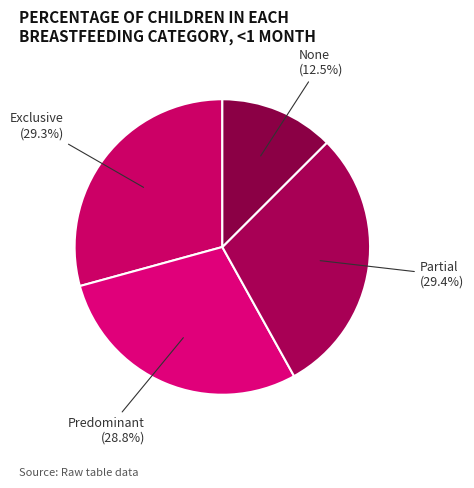

What percentage is NOT represented by Predominant?

71.2%